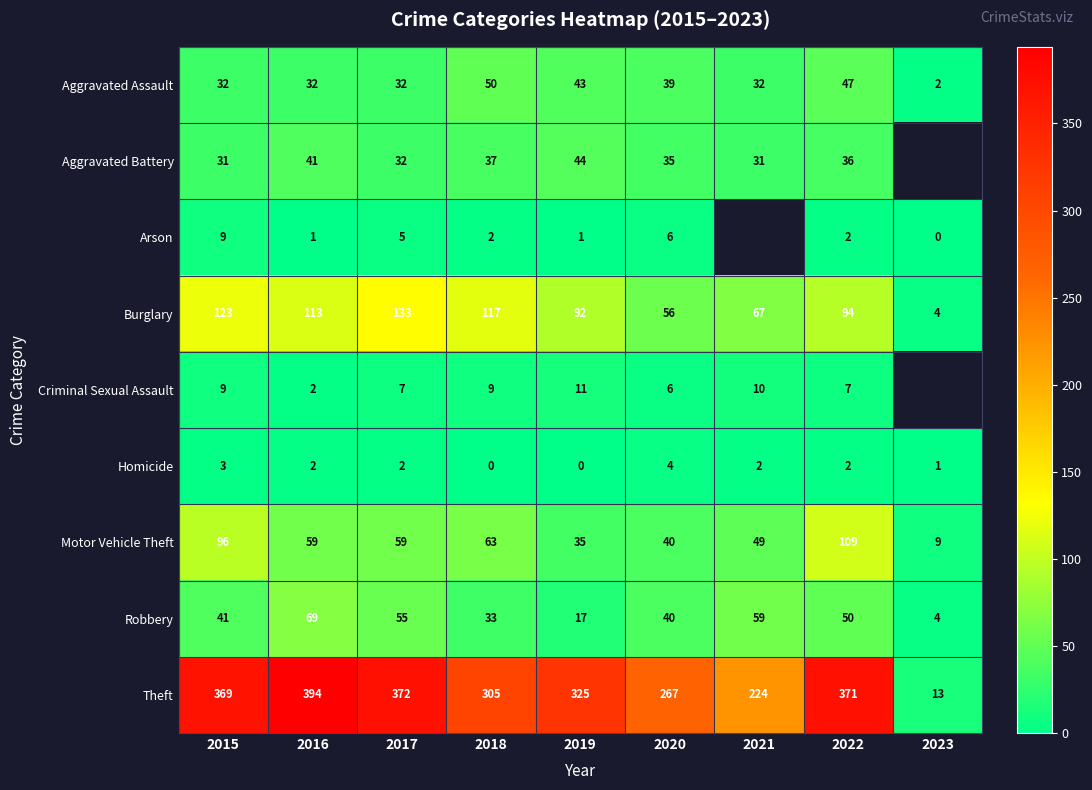

Is it true that Aggravated Assault equals 39 at 2020?

True